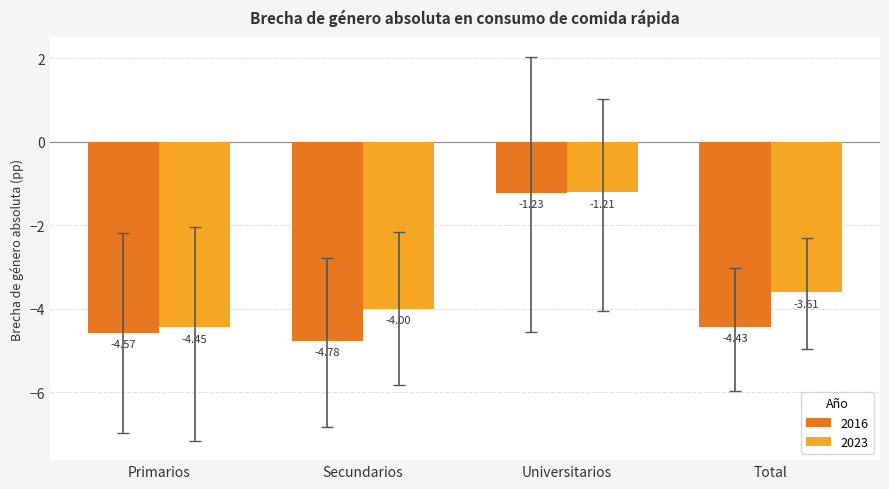

How many data points in 2023 are above -3?

1